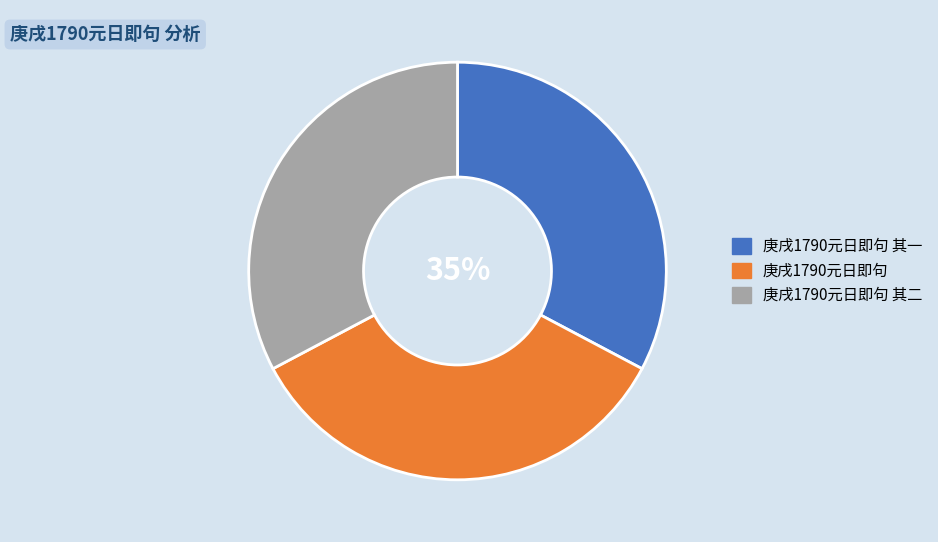

What is the change in value from 庚戌1790元日即句 其一 to 庚戌1790元日即句 其二?

+1